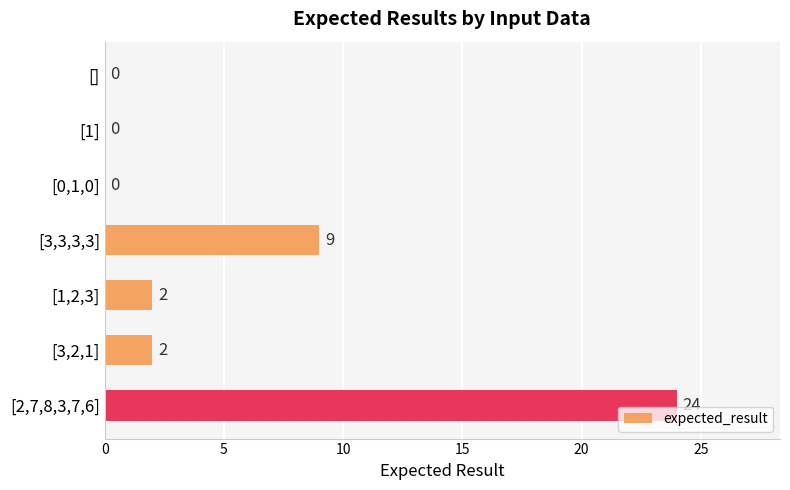

What is the average value?

5